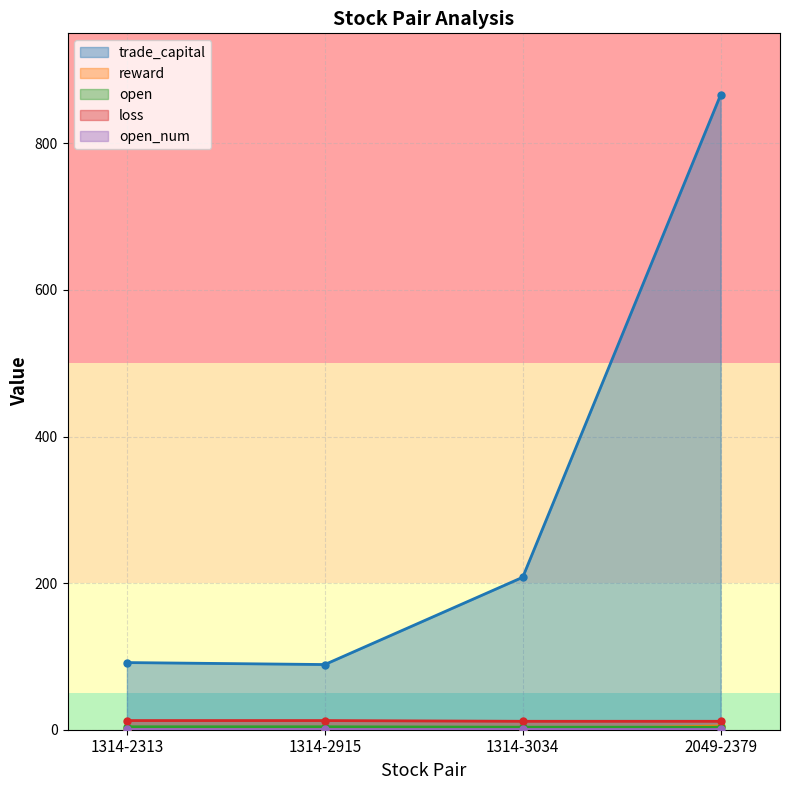

Which series has the largest range (max minus min)?

trade_capital